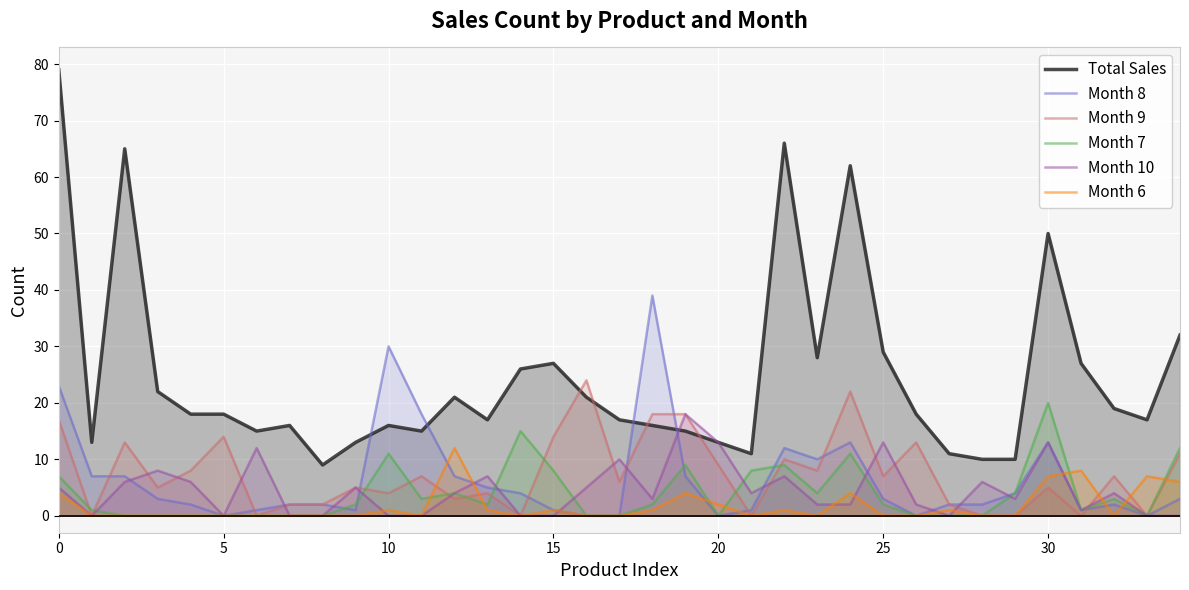

What is the maximum value shown in the chart?

79